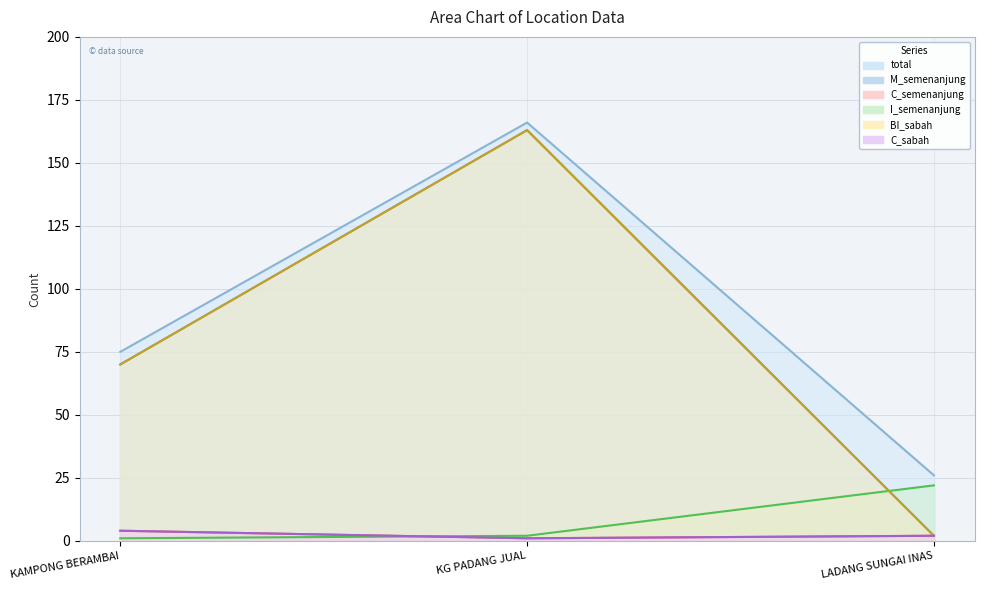

Reading left to right, transcribe all the data shown in this chart.

total: KAMPONG BERAMBAI=75	KG PADANG JUAL=166	LADANG SUNGAI INAS=26
M_semenanjung: KAMPONG BERAMBAI=70	KG PADANG JUAL=163	LADANG SUNGAI INAS=2
C_semenanjung: KAMPONG BERAMBAI=4	KG PADANG JUAL=1	LADANG SUNGAI INAS=2
I_semenanjung: KAMPONG BERAMBAI=1	KG PADANG JUAL=2	LADANG SUNGAI INAS=22
BI_sabah: KAMPONG BERAMBAI=70	KG PADANG JUAL=163	LADANG SUNGAI INAS=2
C_sabah: KAMPONG BERAMBAI=4	KG PADANG JUAL=1	LADANG SUNGAI INAS=2